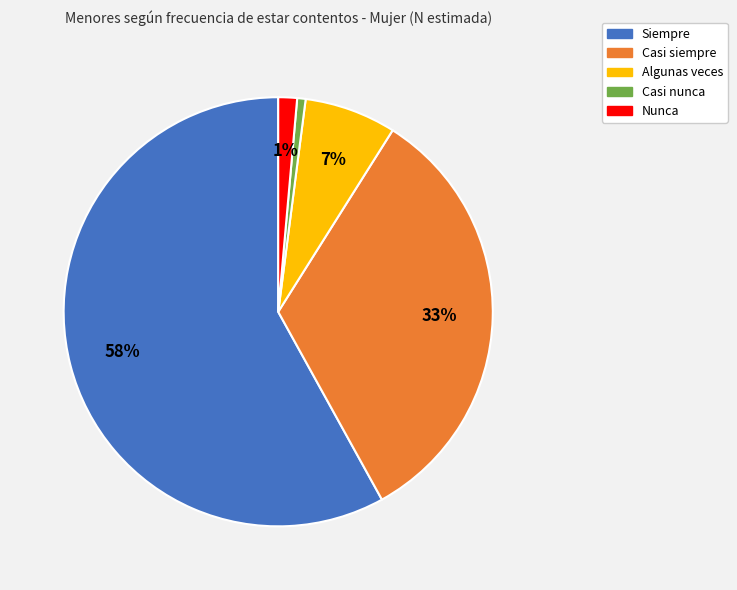

How many slices are in this pie chart?

5